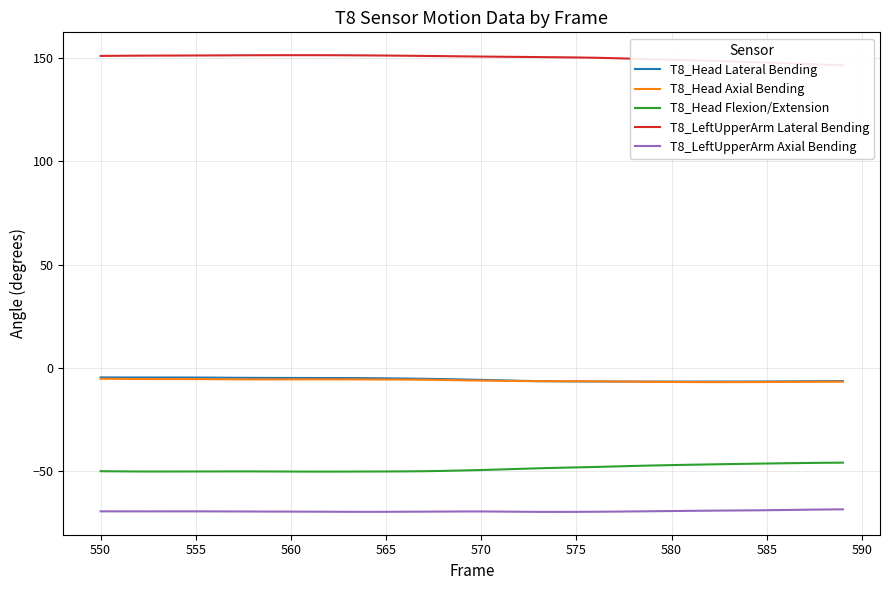

What is the maximum value for T8_LeftUpperArm Axial Bending?

-68.5